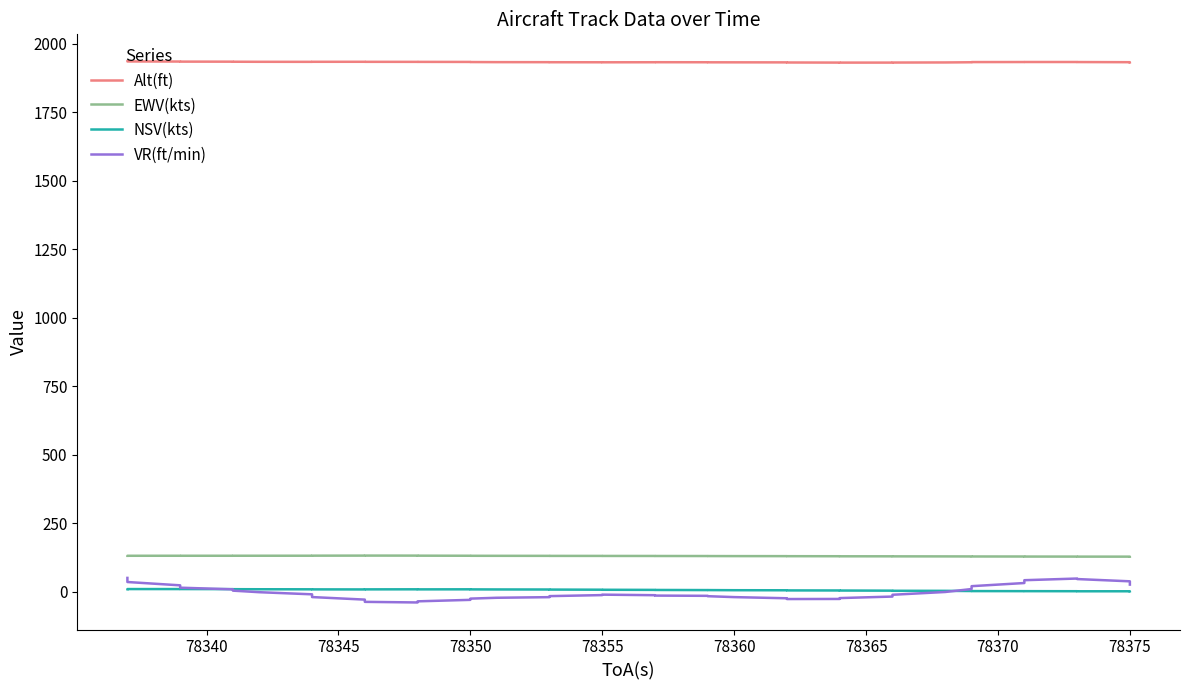

List the series in order of their peak value, highest first.

Alt(ft), EWV(kts), VR(ft/min), NSV(kts)